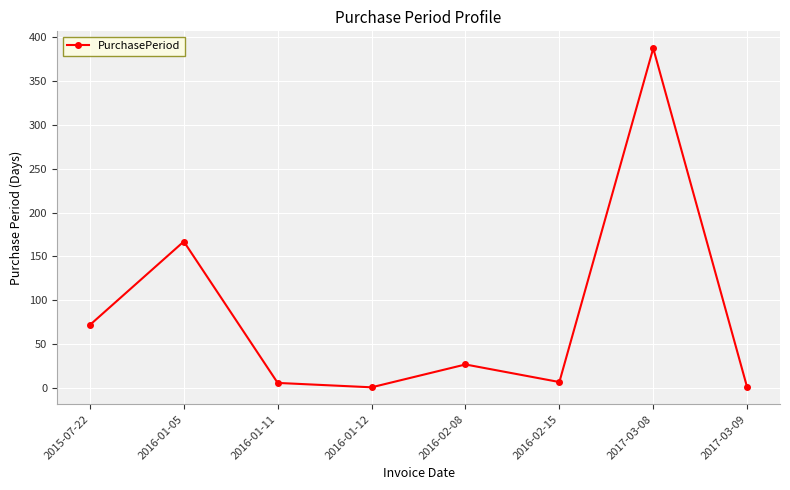

Is it true that the value at 2016-01-05 is 167?

True